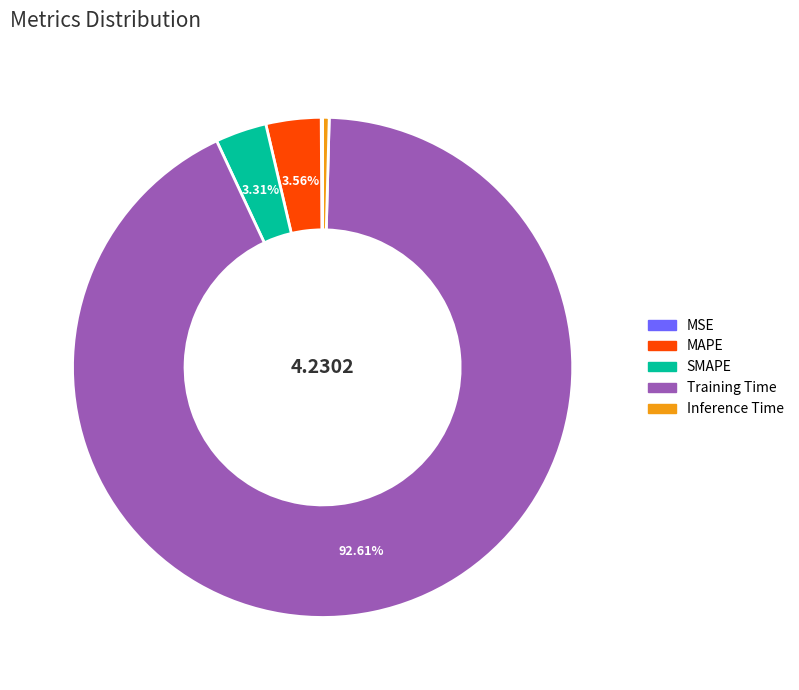

Is there any slice that represents more than half of the pie?

Yes